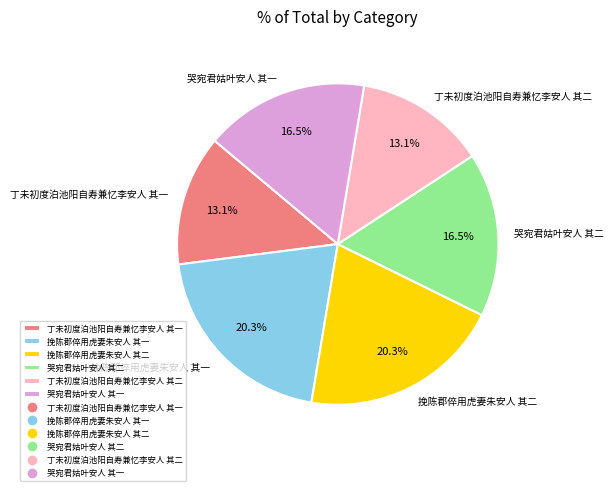

To the nearest percent, what is the combined percentage of 哭宛君姑叶安人 其二 and 挽陈郡倅用虎妻朱安人 其二?

37%